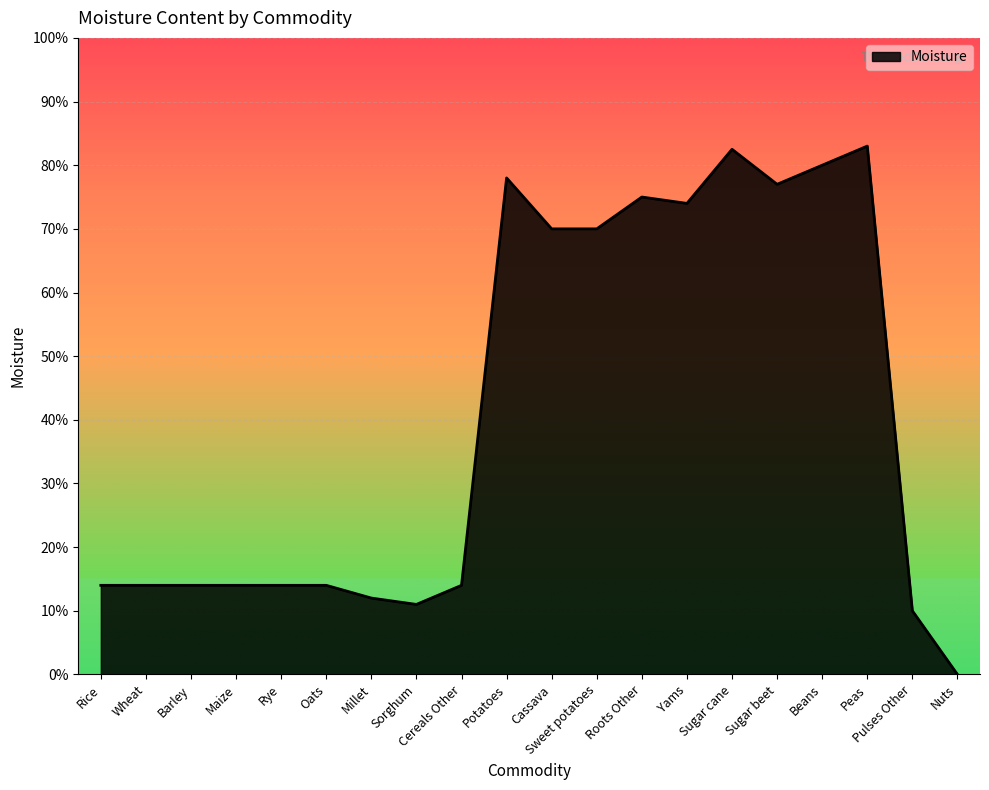

Does the chart have visible grid lines?

Yes